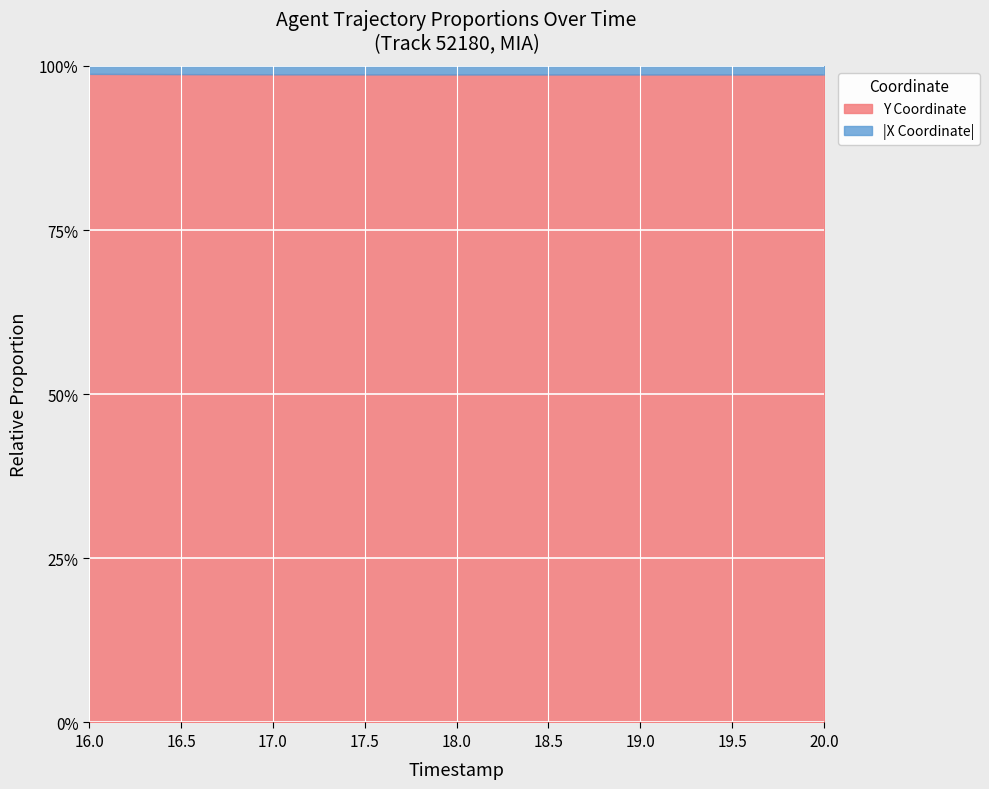

Between 17.0 and 18.5, which series saw the biggest shift?

Y